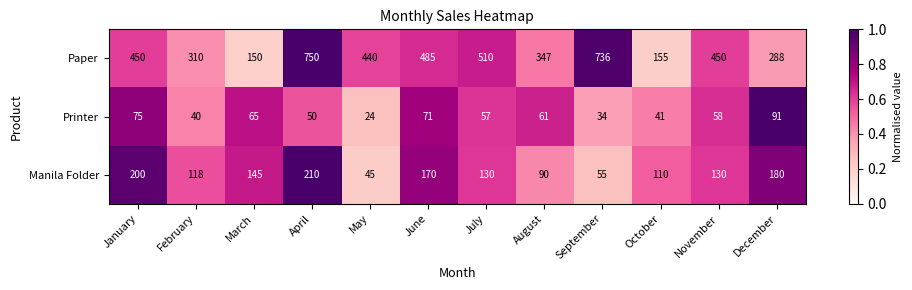

At how many categories does at least one series exceed 225?

10